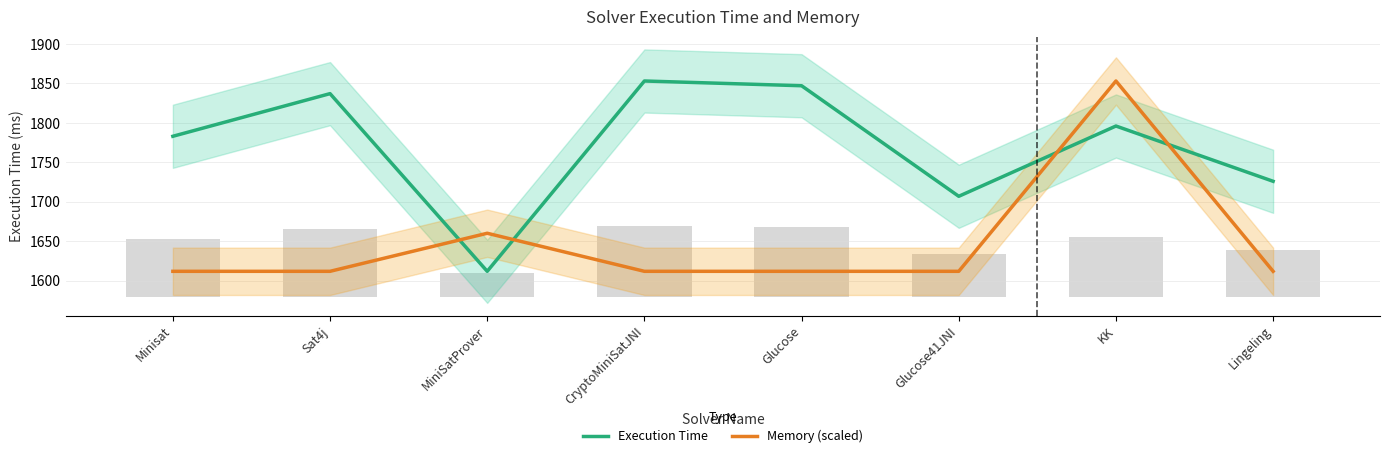

The Memory (scaled) series shows 1853.0 at KK. True or false?

True